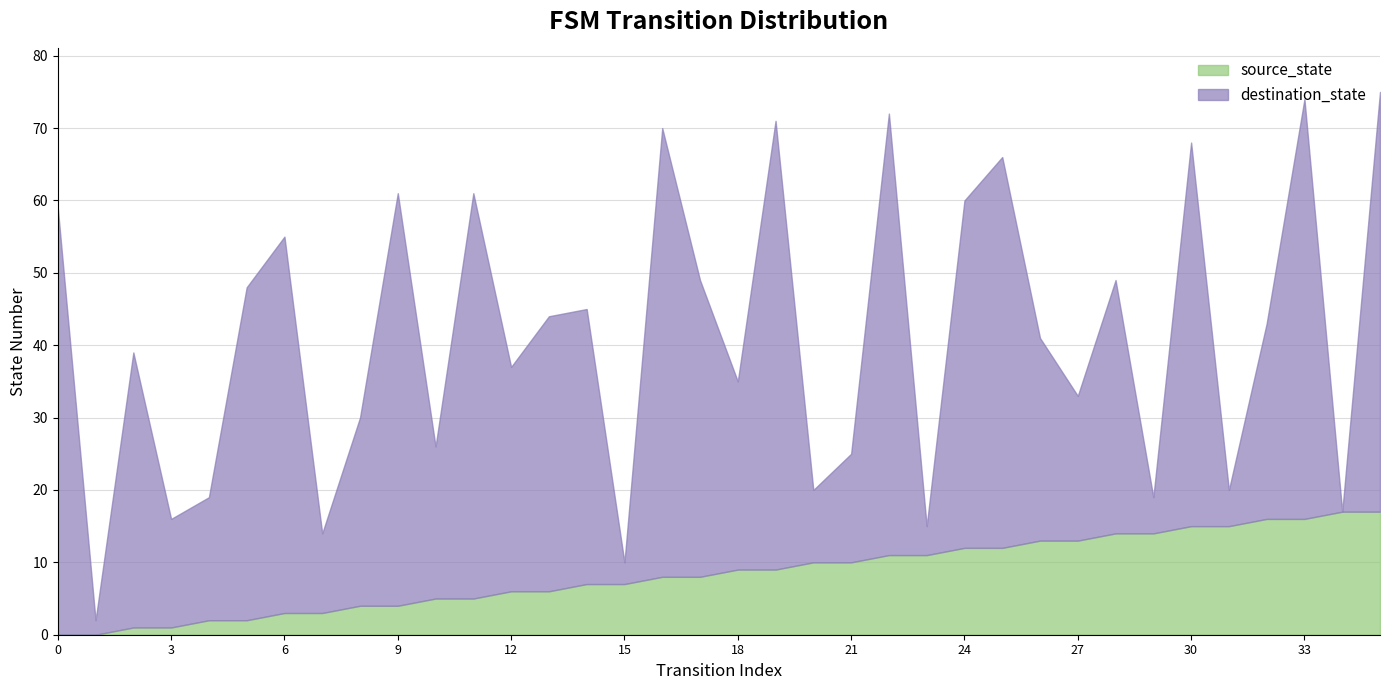

Between which two adjacent categories do destination_state and source_state first intersect?

14 and 15